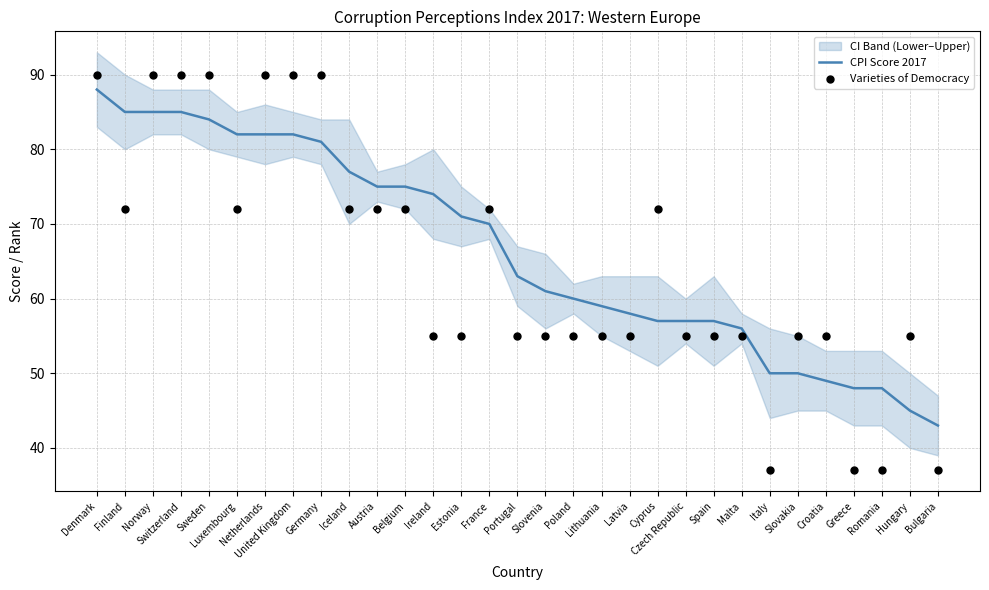

Is the value of Varieties of Democracy at Slovenia greater than the value of CPI Score 2017 at Ireland?

No